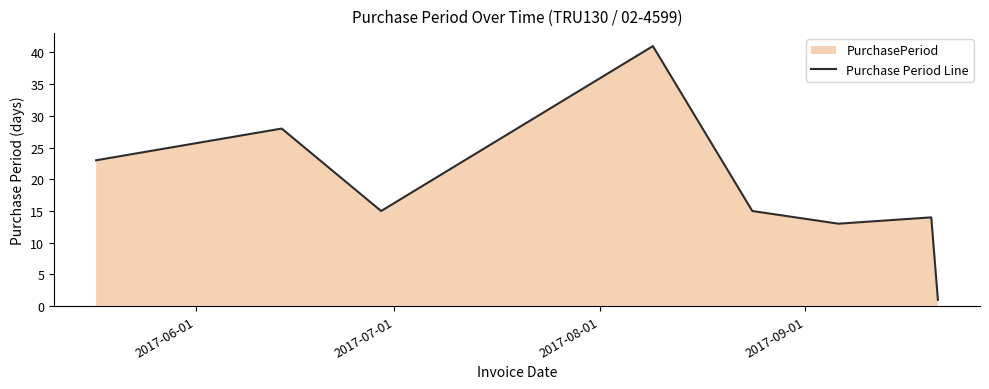

What is the greatest value displayed?

41